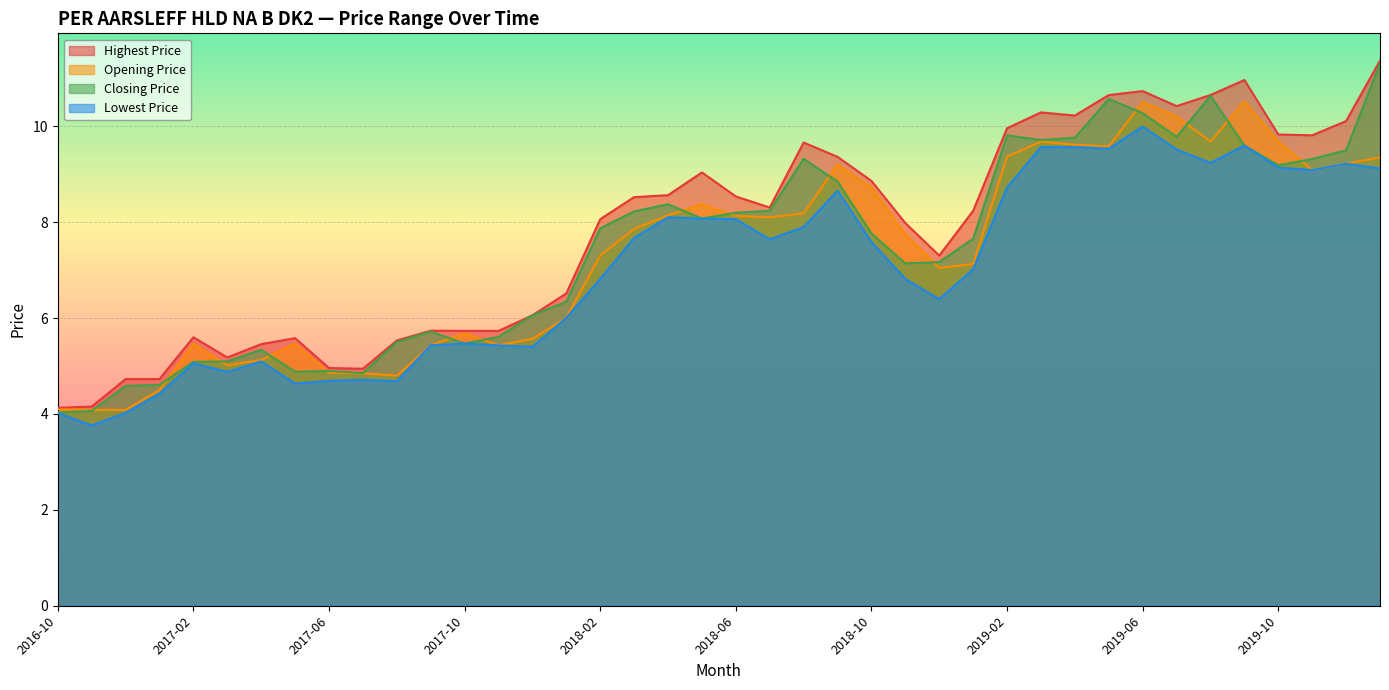

True or false: Lowest Price has a value of 8.1 at 2018-04.

True